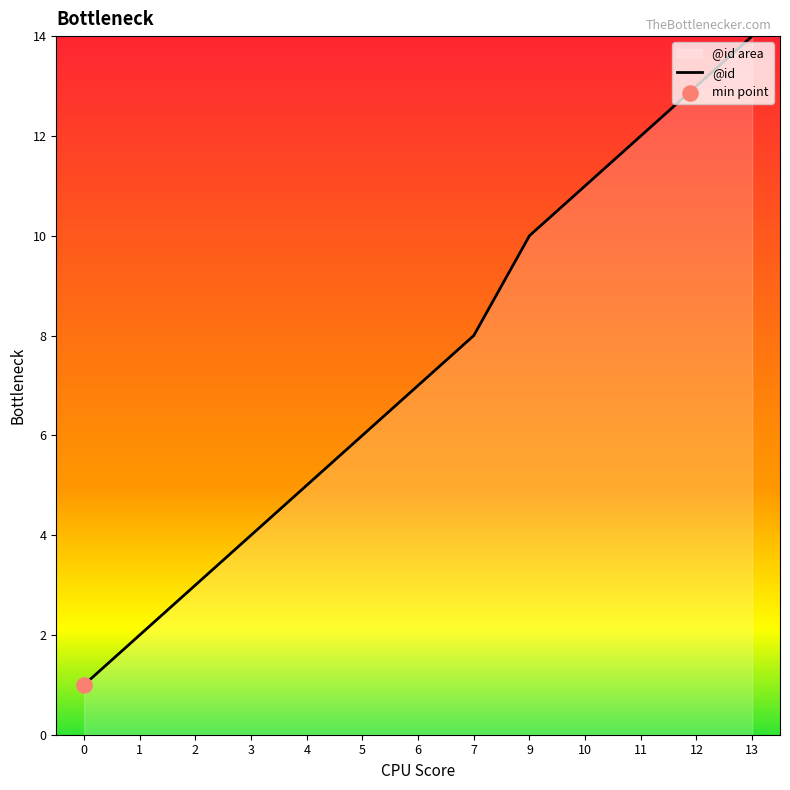

What is the change in value from 2 to 5?

+3